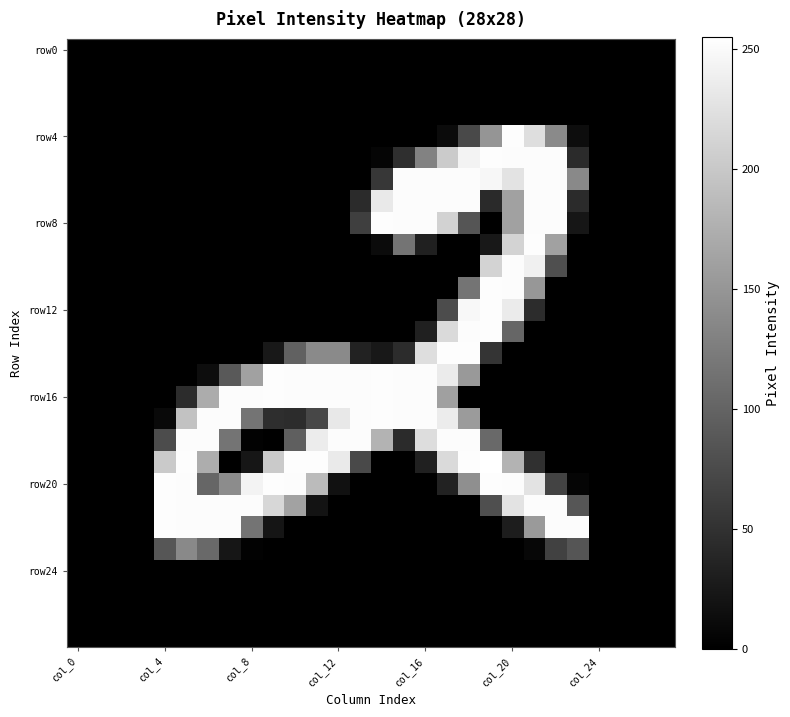

At which category does the chart reach its peak across all series?

19